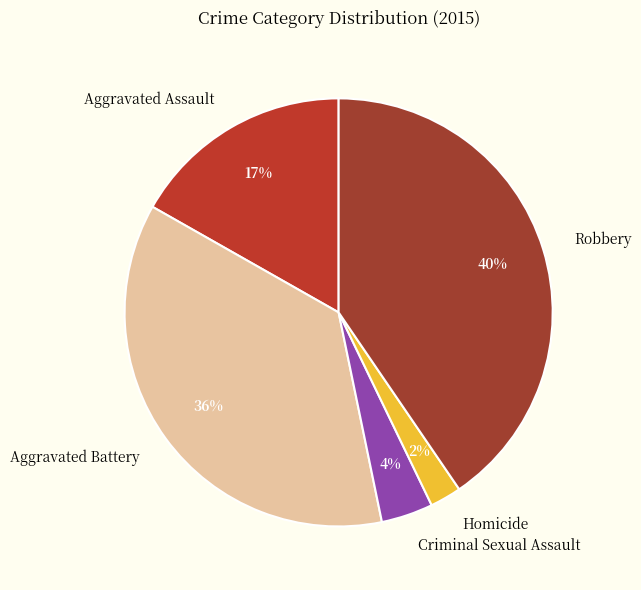

Combined, do Aggravated Battery and Aggravated Assault account for over 50%?

Yes